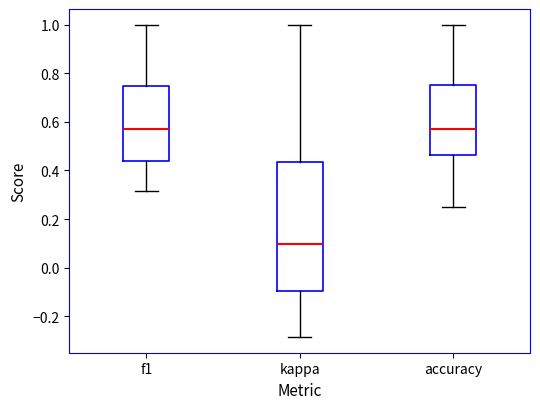

Where does the lower whisker of the box for accuracy end on the y-axis? The values are not printed on the chart, so give them approximately, as read against the axis.

0.26